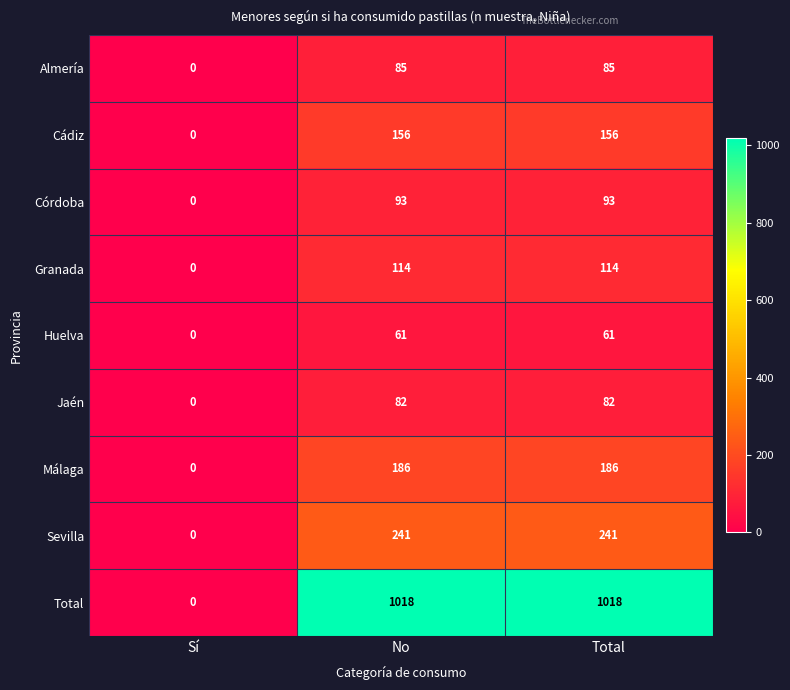

Which series changed the most between Sí and No?

Total